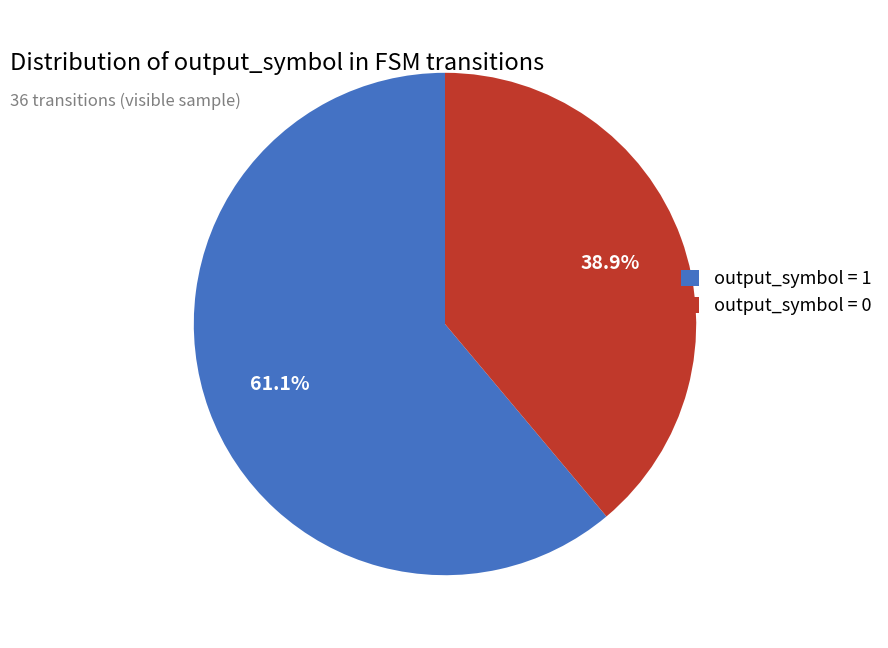

What is the smallest slice in the pie chart?

output_symbol = 0